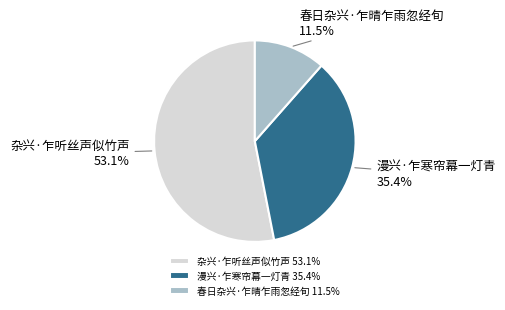

Do 漫兴·乍寒帘幕一灯青 and 杂兴·乍听丝声似竹声 together represent more than half of the pie?

Yes